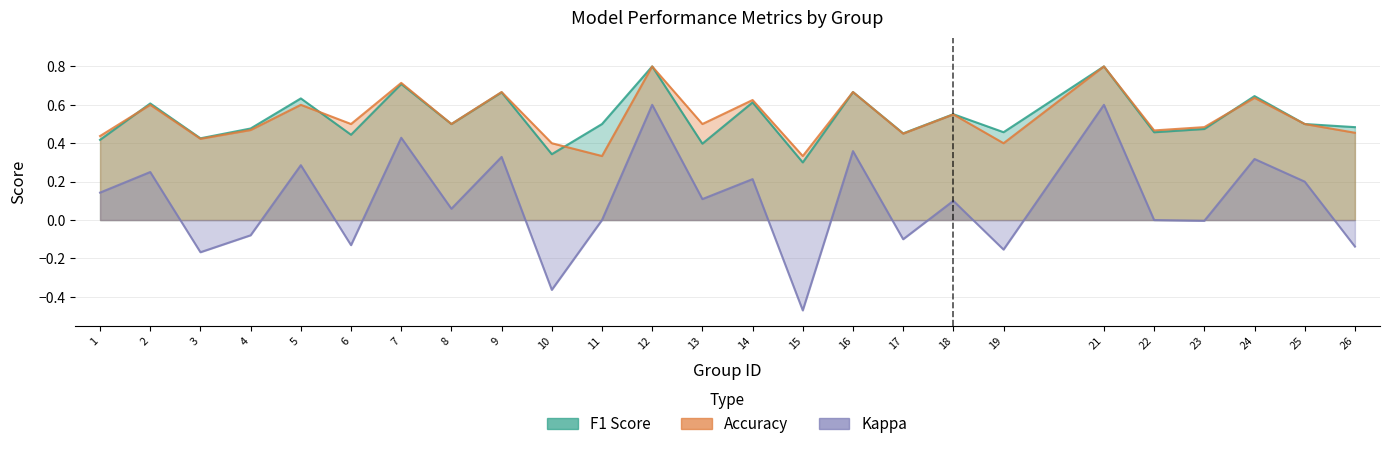

Reading right to left, transcribe all the data shown in this chart.

f1: 26=0.5	25=0.5	24=0.6	23=0.5	22=0.5	21=0.8	19=0.5	18=0.6	17=0.5	16=0.7	15=0.3	14=0.6	13=0.4	12=0.8	11=0.5	10=0.3	9=0.7	8=0.5	7=0.7	6=0.4	5=0.6	4=0.5	3=0.4	2=0.6	1=0.4
accuracy: 26=0.5	25=0.5	24=0.6	23=0.5	22=0.5	21=0.8	19=0.4	18=0.6	17=0.5	16=0.7	15=0.3	14=0.6	13=0.5	12=0.8	11=0.3	10=0.4	9=0.7	8=0.5	7=0.7	6=0.5	5=0.6	4=0.5	3=0.4	2=0.6	1=0.4
kappa: 26=-0.1	25=0.2	24=0.3	23=-0.0	22=0.0	21=0.6	19=-0.2	18=0.1	17=-0.1	16=0.4	15=-0.5	14=0.2	13=0.1	12=0.6	11=0.0	10=-0.4	9=0.3	8=0.1	7=0.4	6=-0.1	5=0.3	4=-0.1	3=-0.2	2=0.2	1=0.1